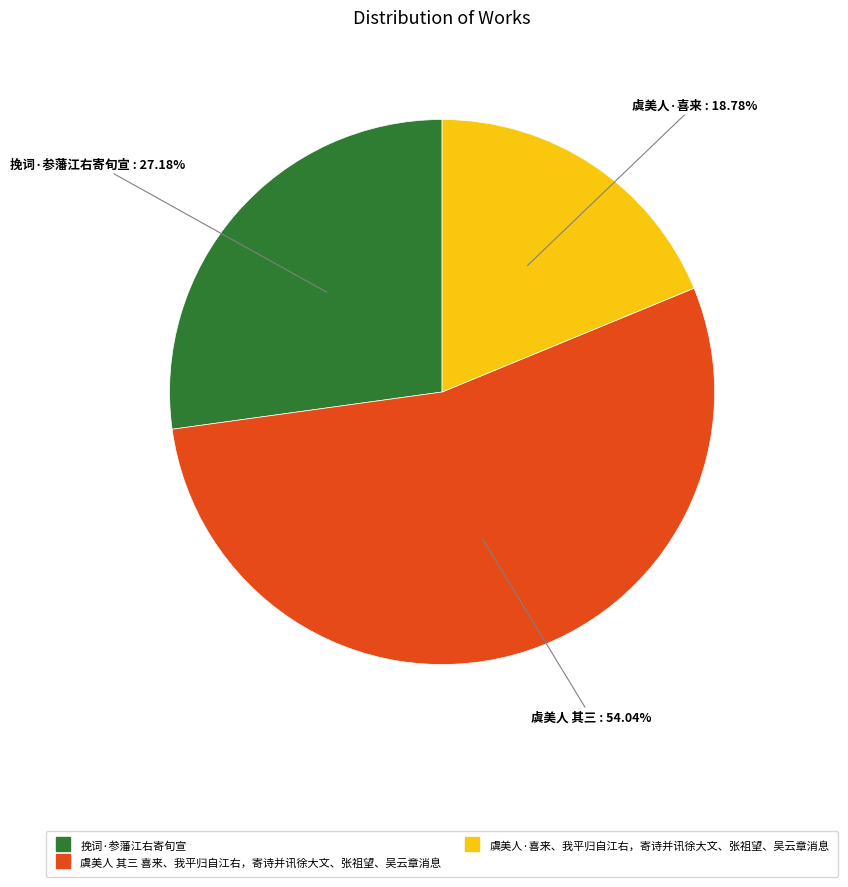

To the nearest percent, what is the combined percentage of 挽词·参藩江右寄旬宣 and 虞美人·喜来、我平归自江右，寄诗并讯徐大文、张祖望、吴云章消息?

46%